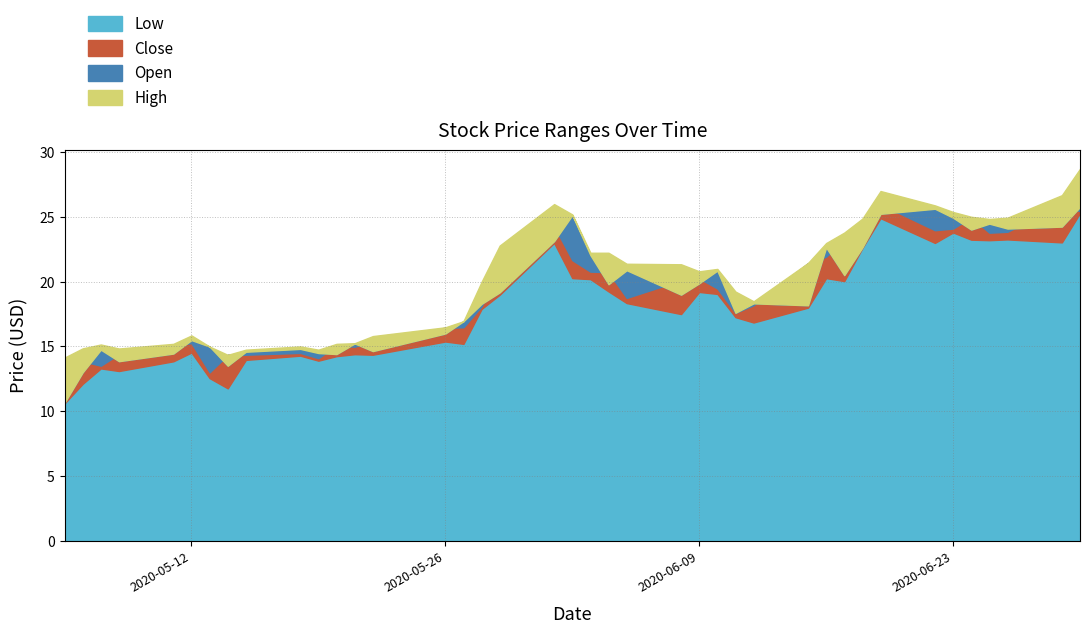

At which label does Open reach its minimum?

2020-05-05